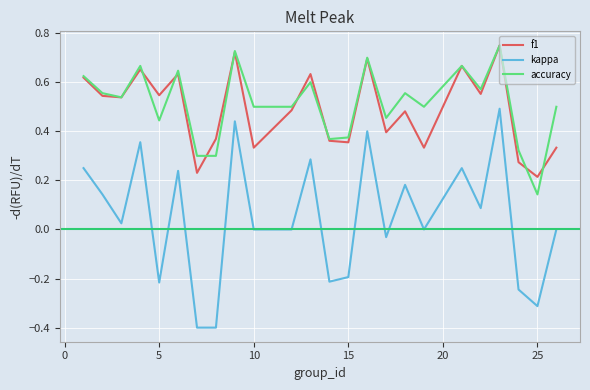

How many lines are shown in the chart?

3